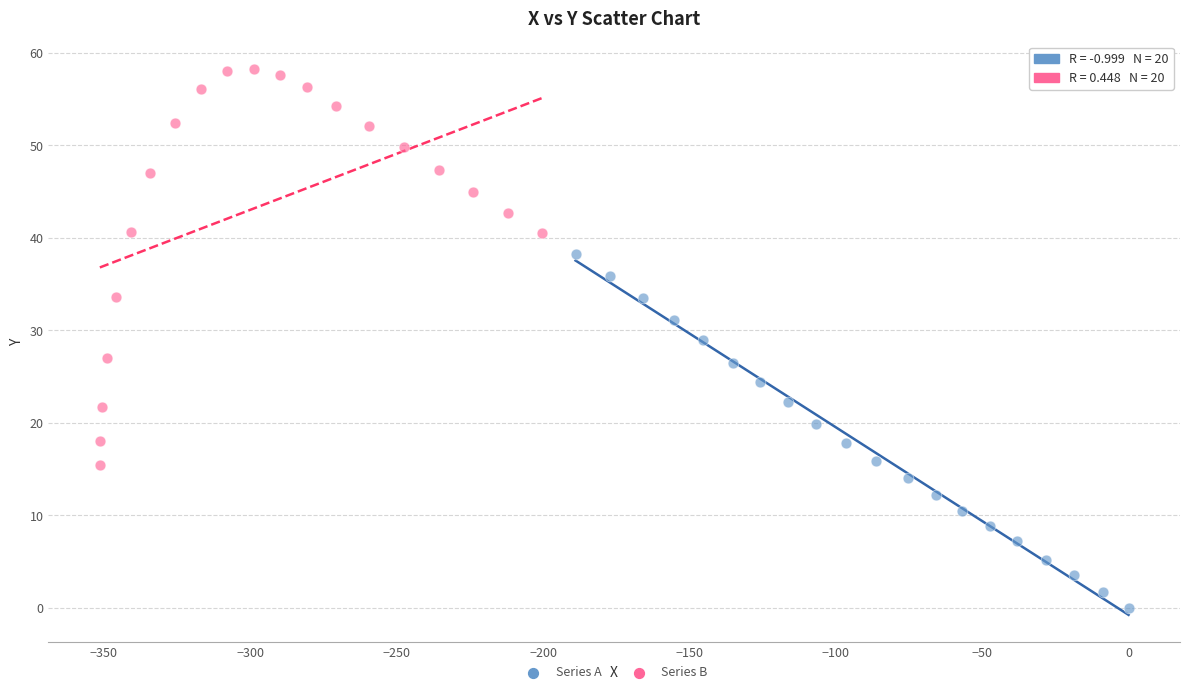

Which series reaches the maximum Y coordinate?

Series B